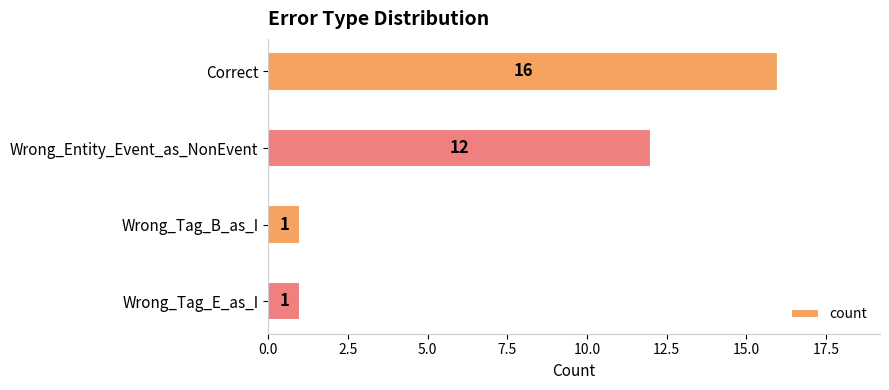

What is the average value?

8